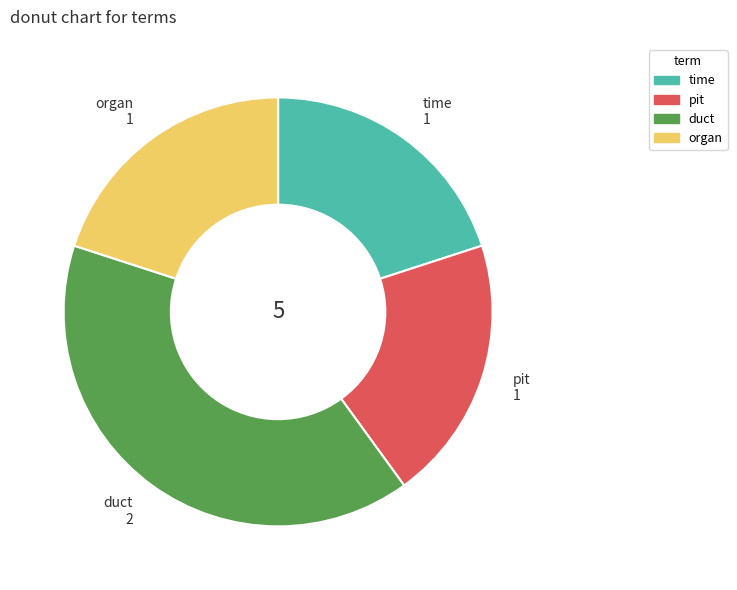

Is it true that organ is 12% of the pie?

False